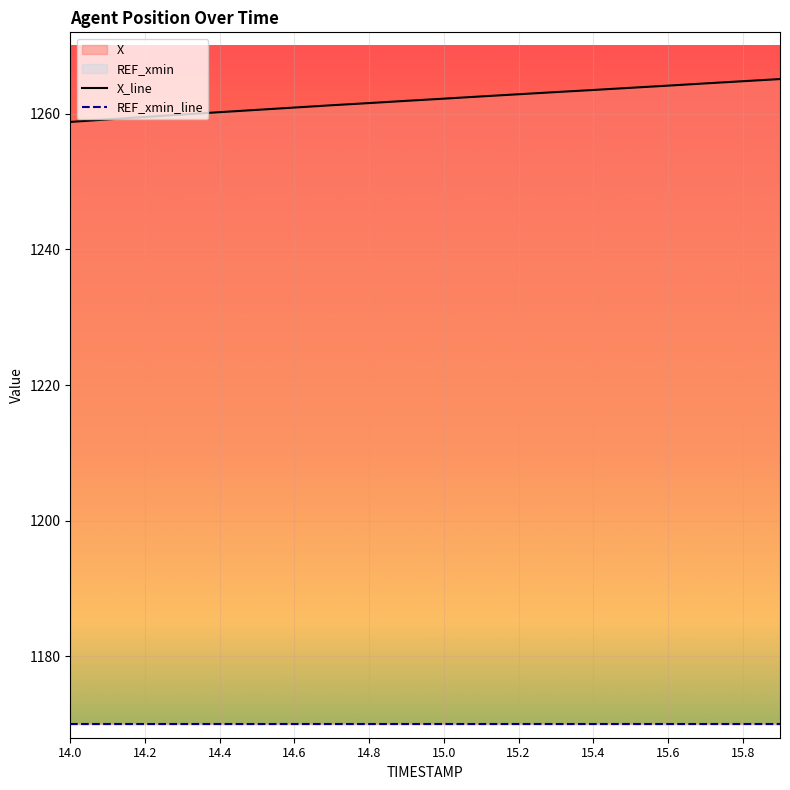

At how many categories does at least one series exceed 1245?

20